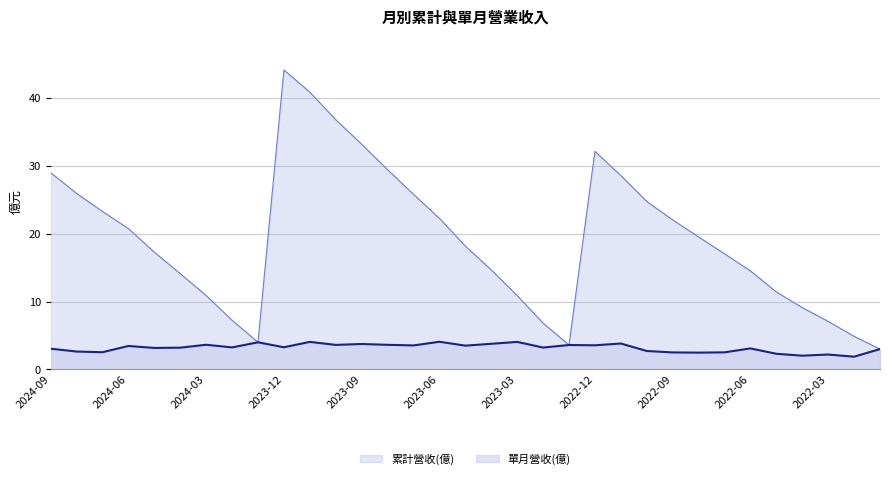

What is the difference between the 累計營收(億) values at 2022-07 and 2023-06?

5.2